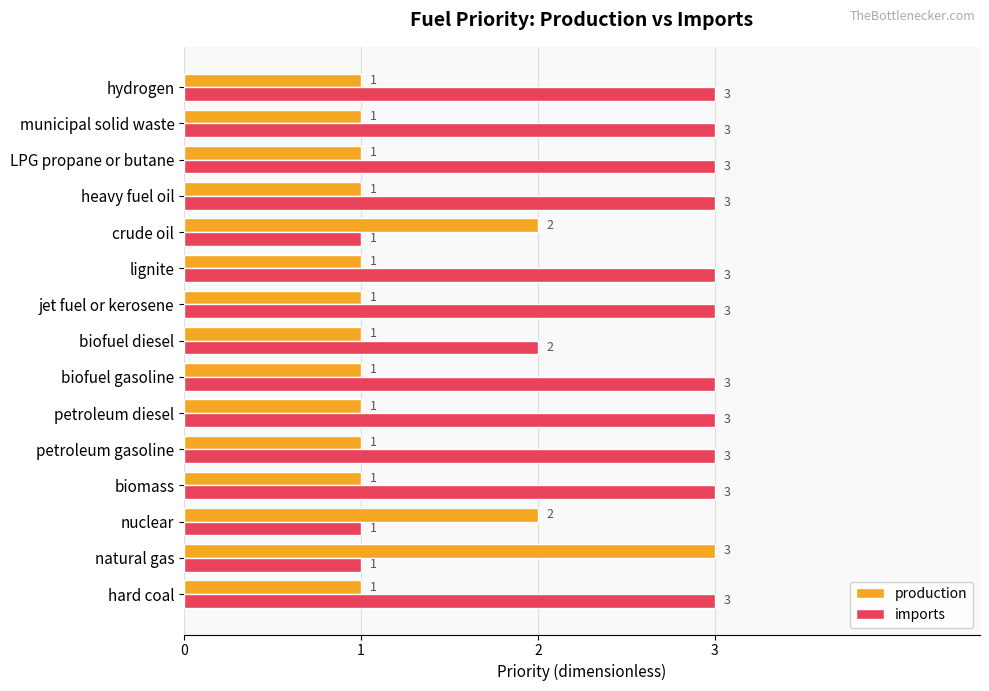

What are all the series names shown in the legend?

production, imports